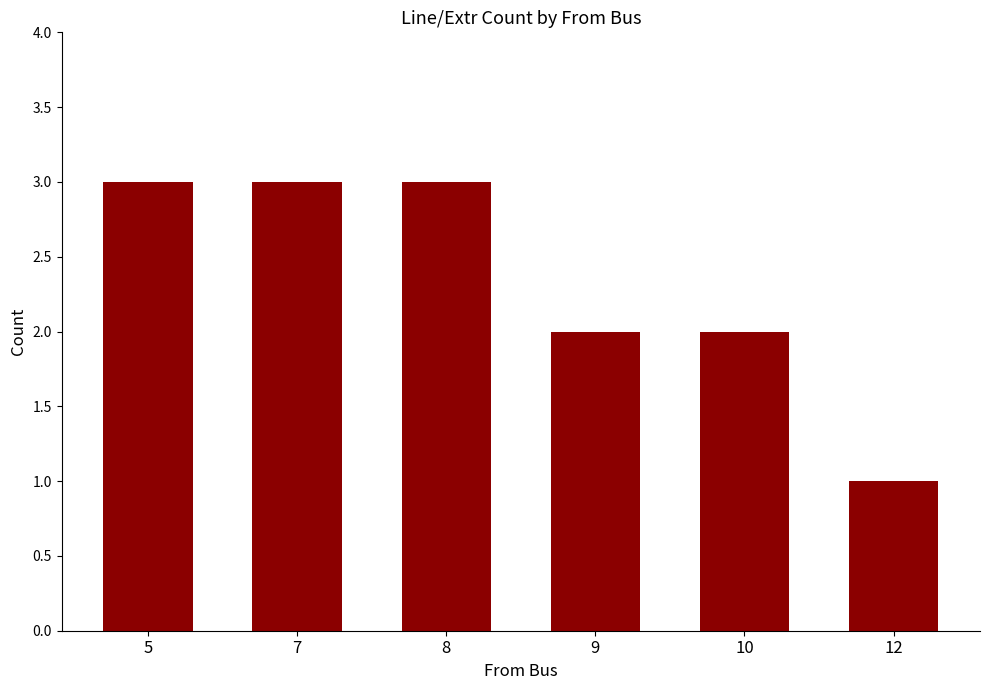

The chart shows a value of 3 at 8. True or false?

True